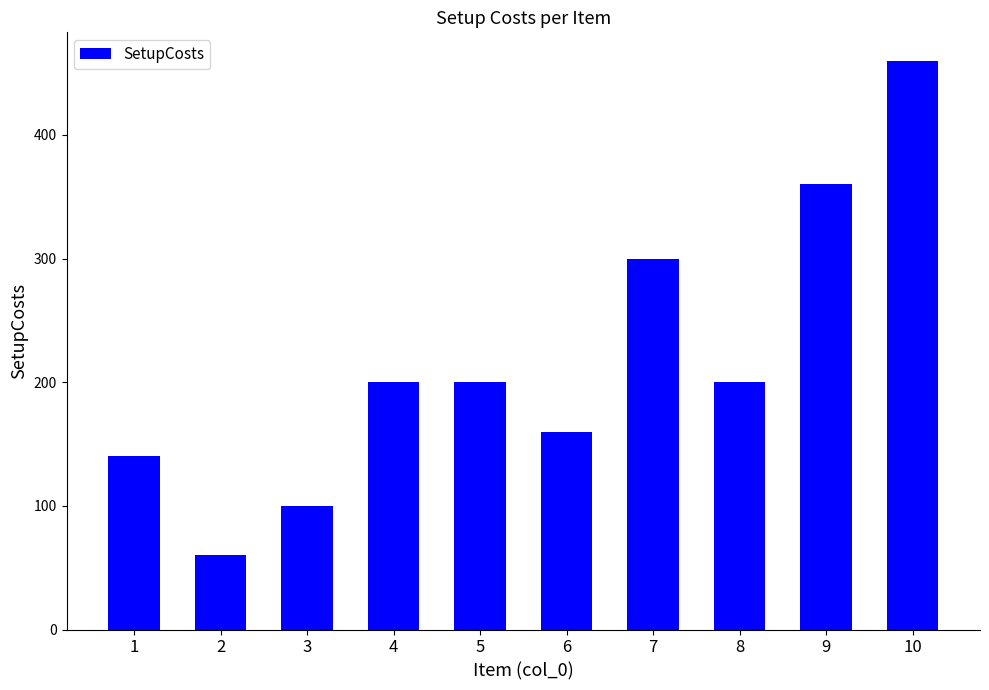

Reading left to right, extract all data points from this chart.

140	60	100	200	200	160	300	200	360	460